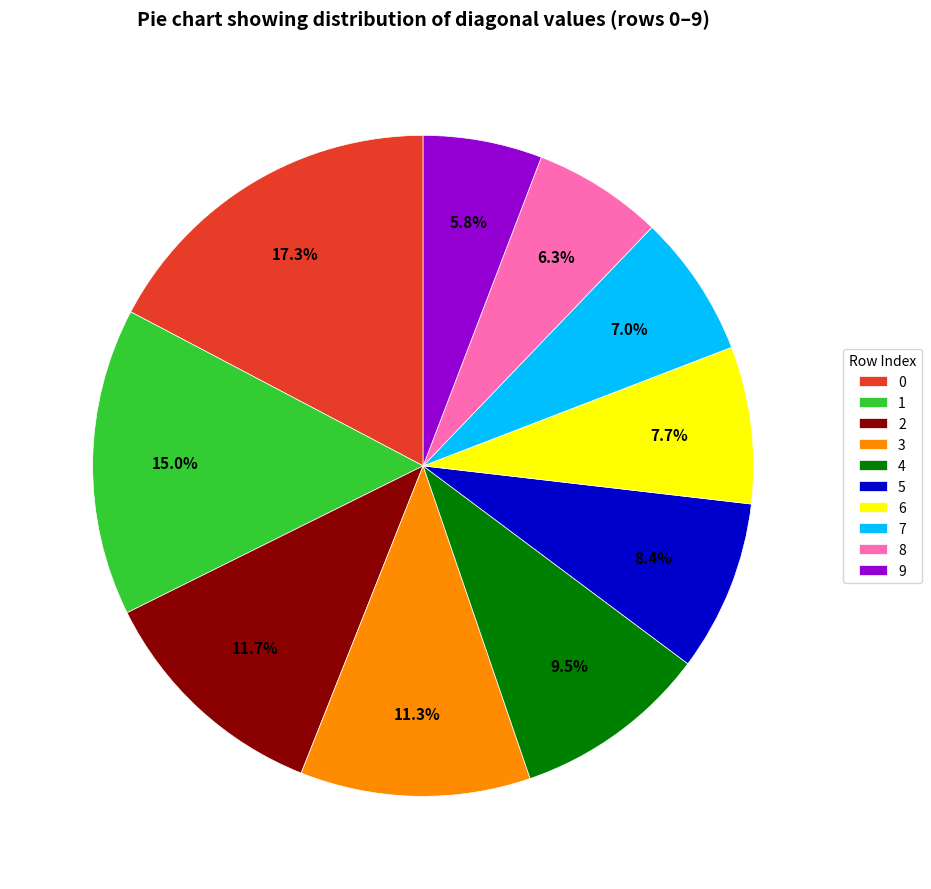

To the nearest percent, what portion does 8 represent?

6%